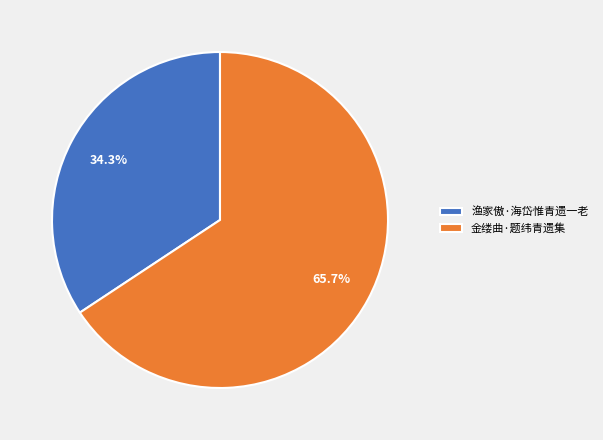

Rank the categories by value from lowest to highest.

渔家傲·海岱惟青遗一老, 金缕曲·题纬青遗集